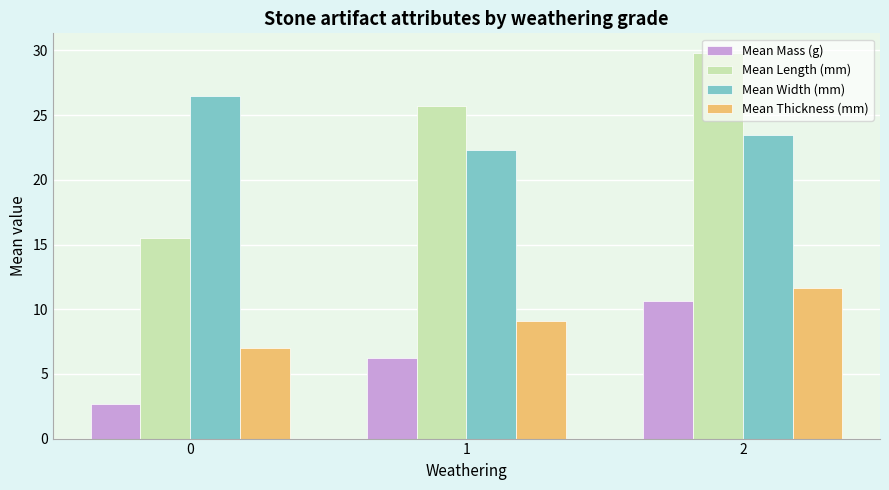

Which series has the largest total across all categories?

Mean Width (mm)